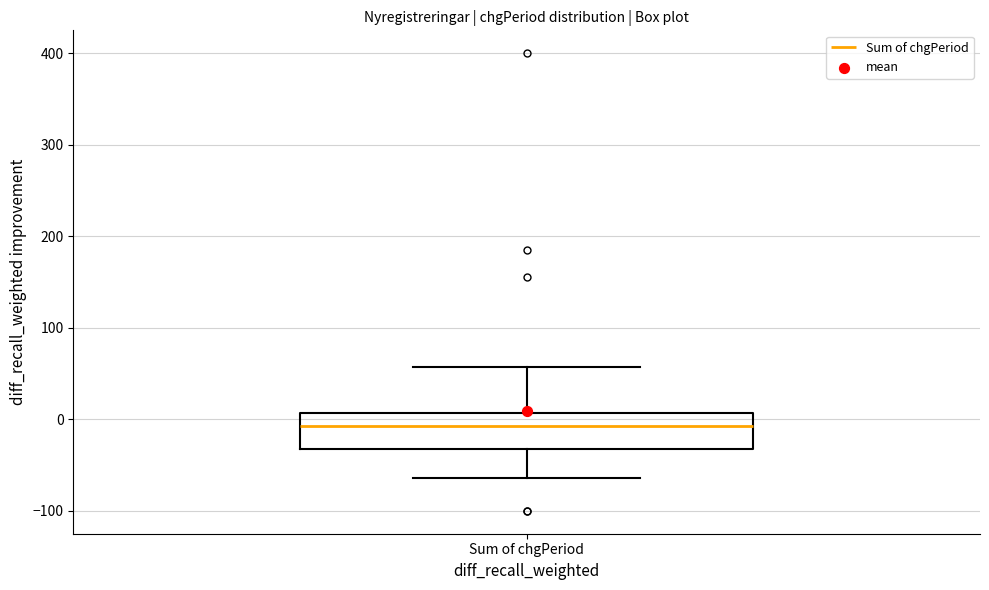

Transcribe this box plot: give where the median line is, the range the box spans, and where the two whiskers end, as read against the y-axis. The values are not printed on the chart, so give them approximately, as read against the axis.

median -10, box -30 to 10, whiskers -60 to 60